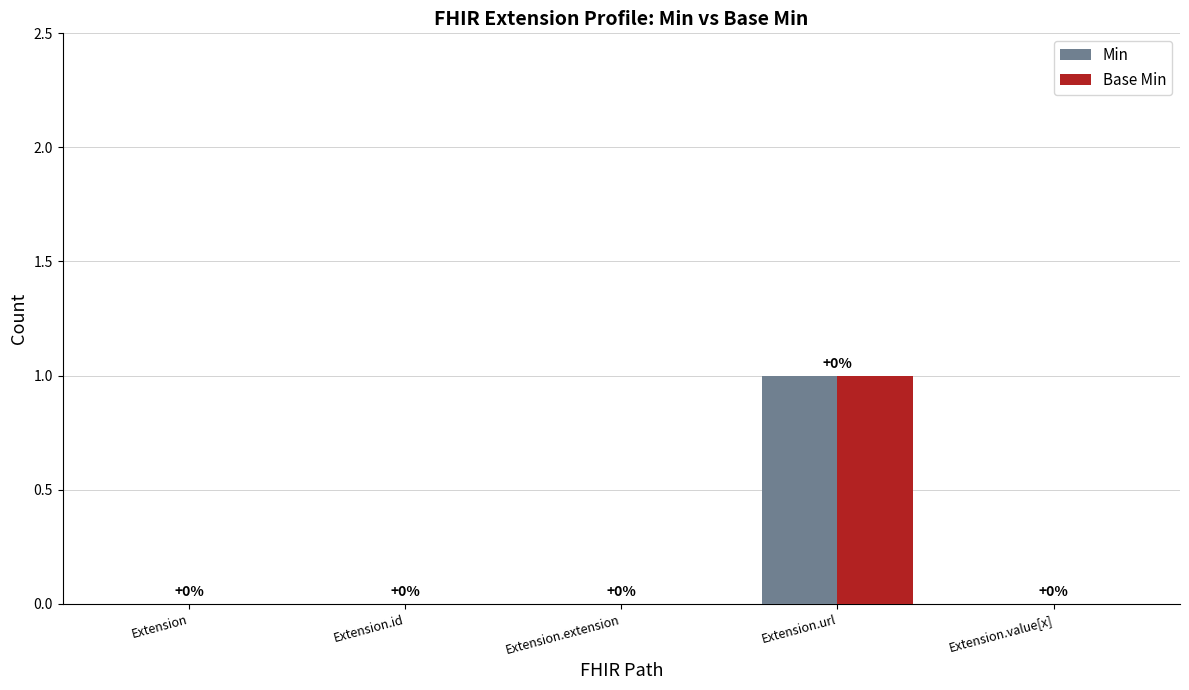

Which category has the highest value in the Min series?

Extension.url